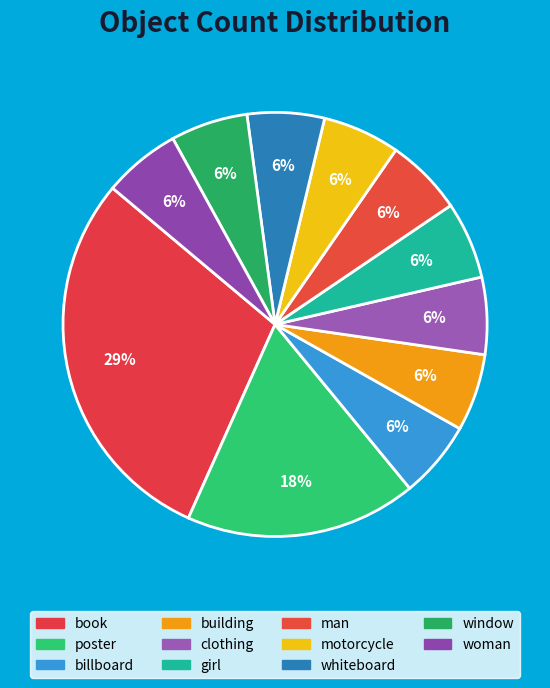

The girl slice represents 6% of the pie. True or false?

True